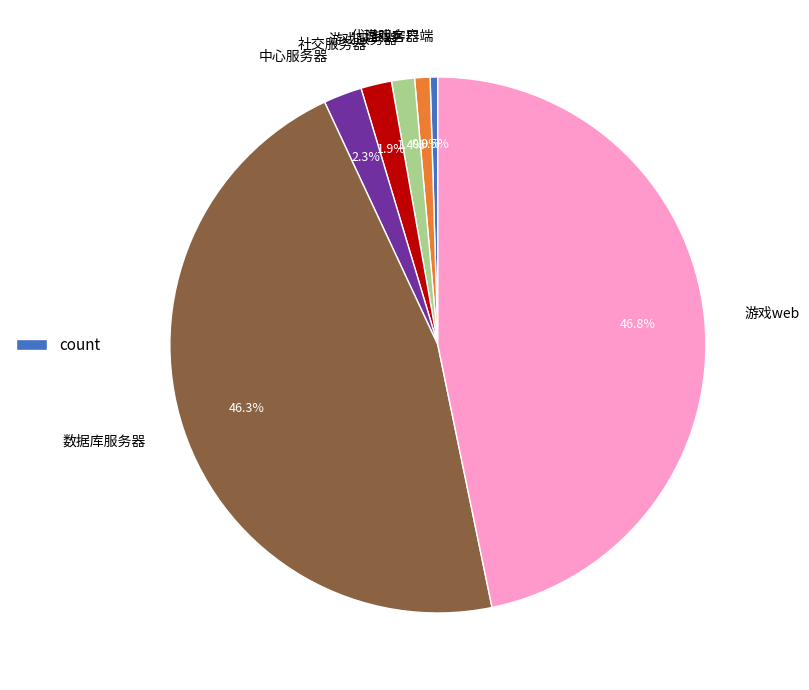

Is 中心服务器 the majority of the pie?

No